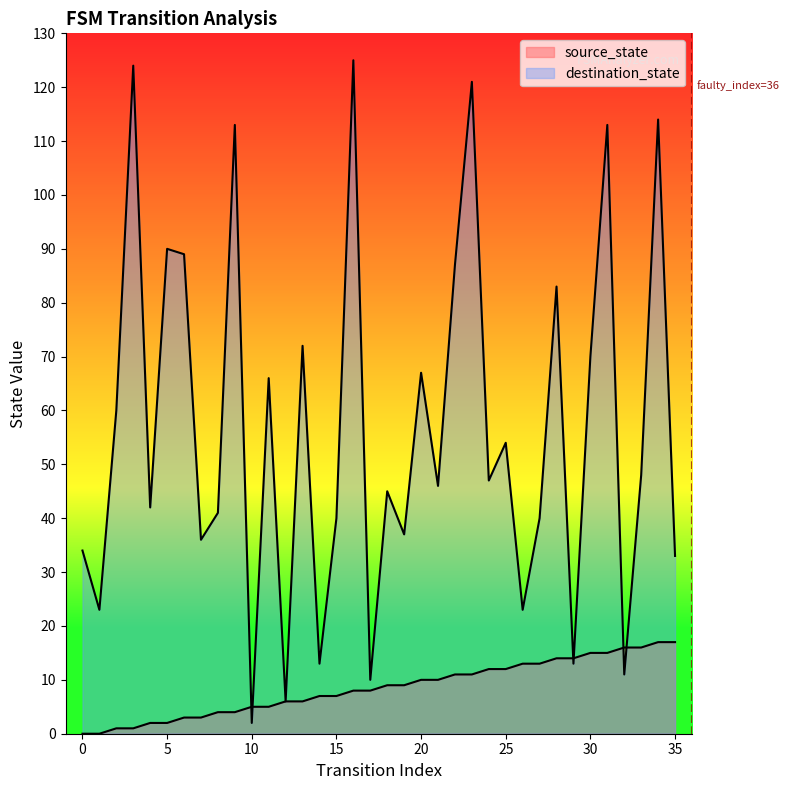

Does the chart have visible grid lines?

No